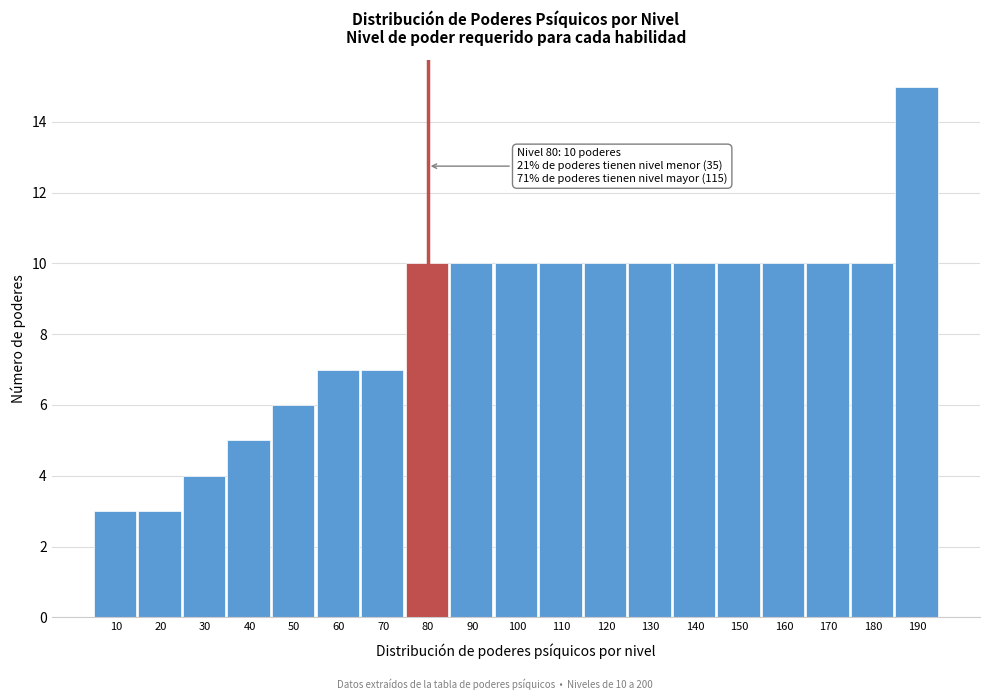

Reading right to left, list all the values displayed in this chart.

190=15	180=10	170=10	160=10	150=10	140=10	130=10	120=10	110=10	100=10	90=10	80=10	70=7	60=7	50=6	40=5	30=4	20=3	10=3